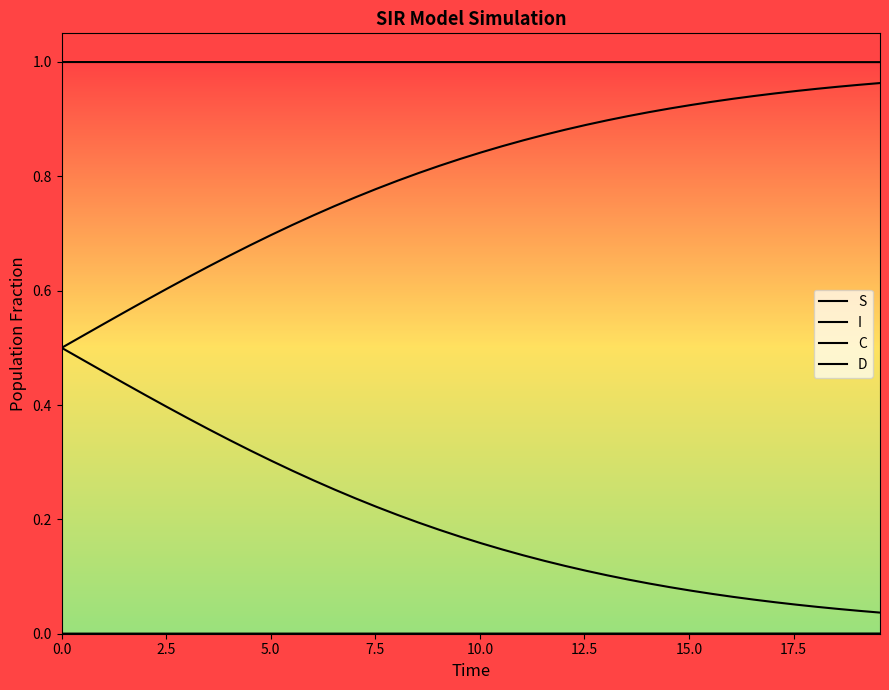

Does the chart display data point markers on the line(s)?

No